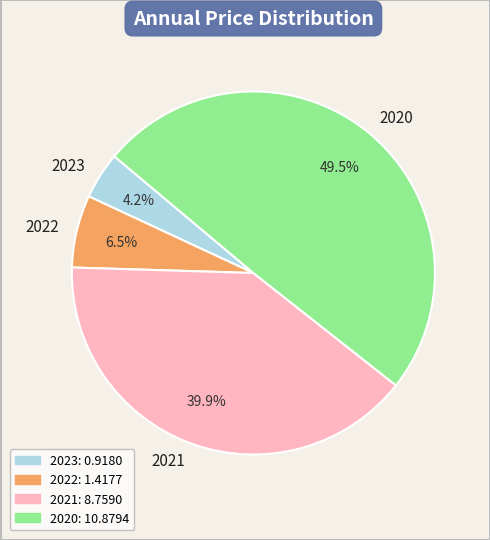

Between 2023 and 2022, which is larger?

2022